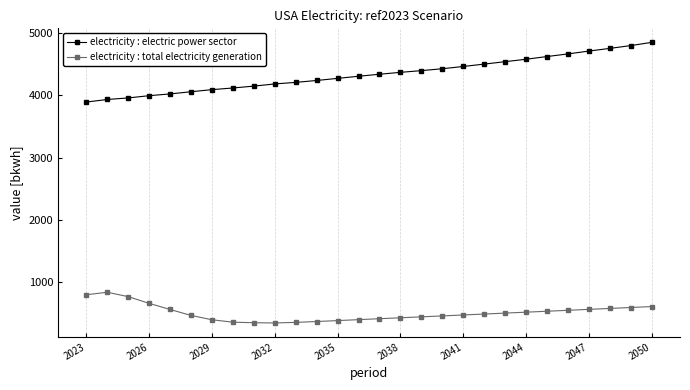

What is the value of the electricity : electric power sector point at the 21st from the left?

4540.7